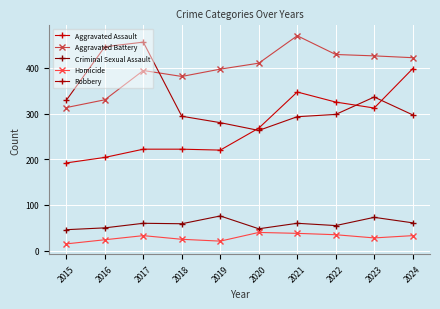

What is the difference between the Robbery values at 2015 and 2017?

127